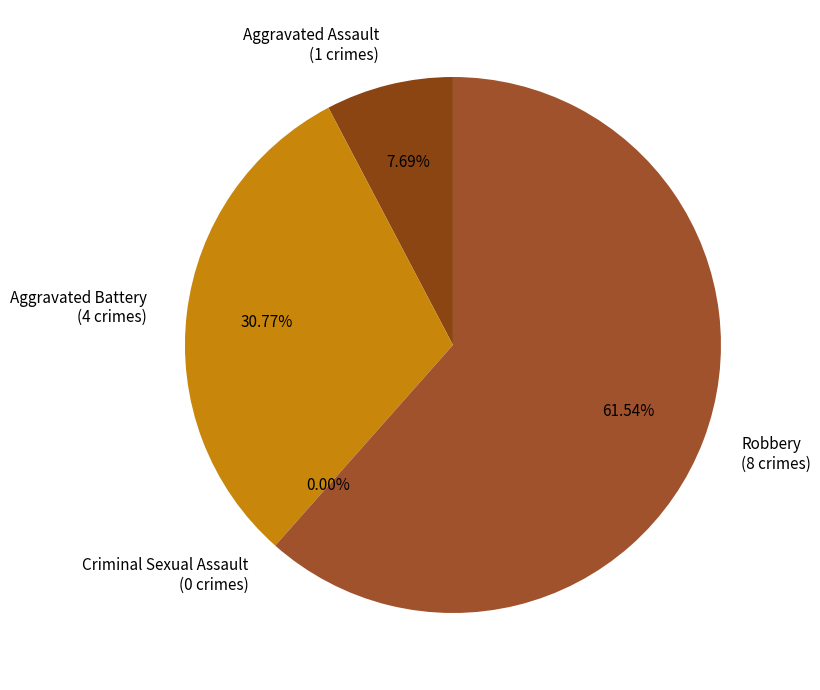

What percentage is the Aggravated Battery slice, to the nearest percent?

31%